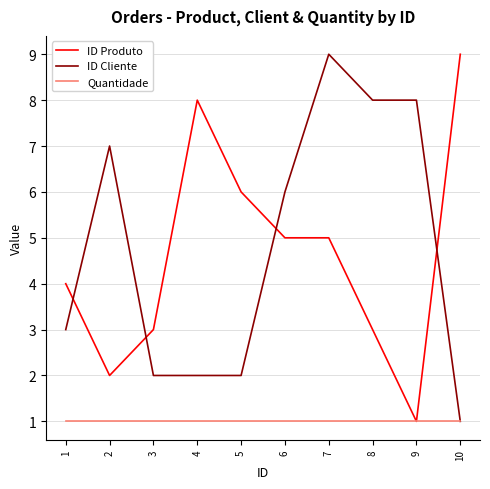

What is the sum of all ID Produto values?

46